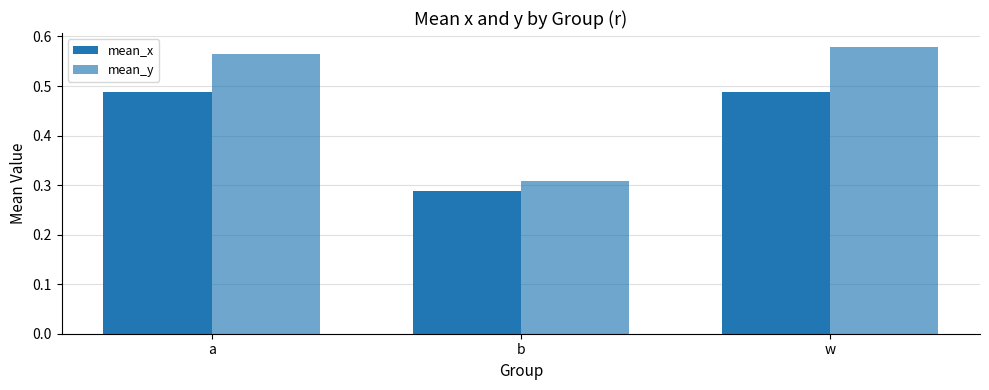

Rank the series by their average value, from lowest to highest.

mean_x, mean_y